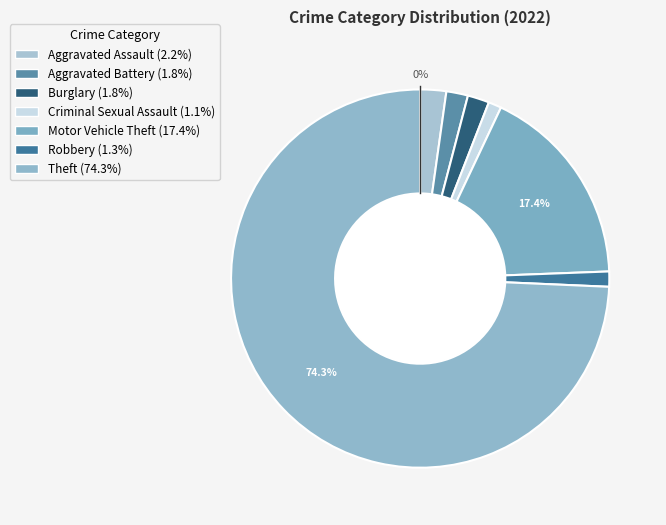

Is the sum of Aggravated Battery and Criminal Sexual Assault greater than half?

No